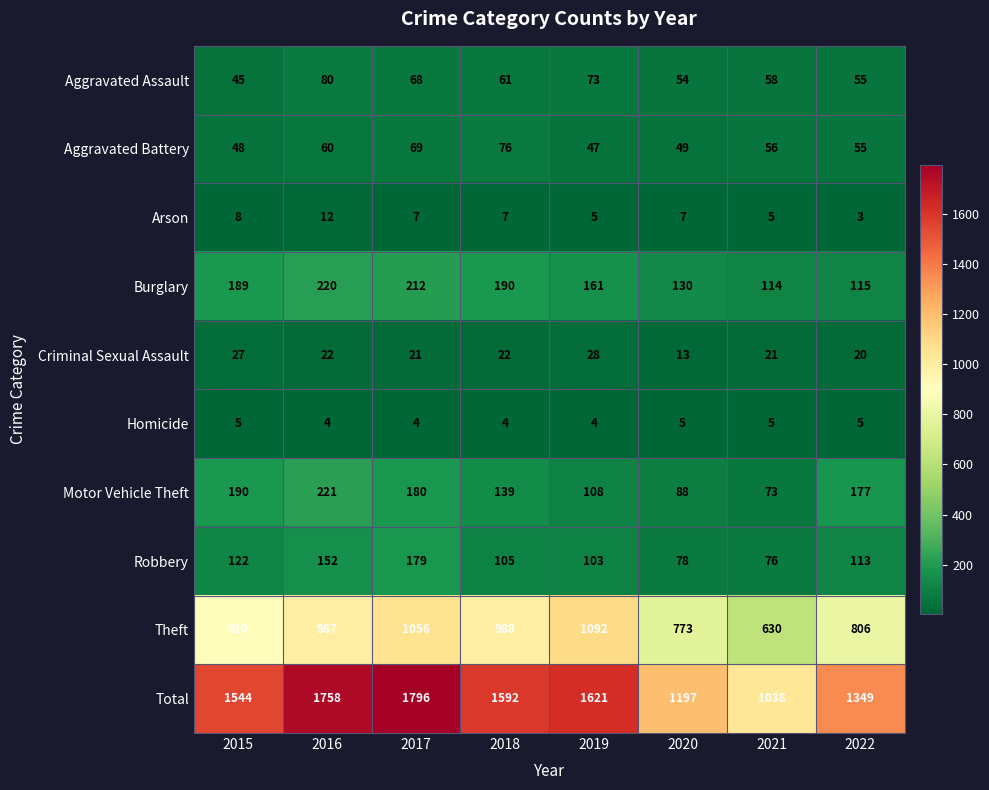

Which series has the largest range (max minus min)?

Total